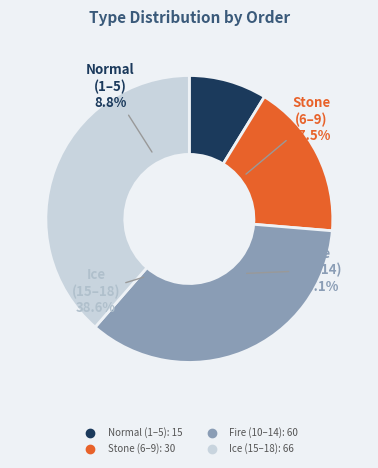

Is there a majority slice in this chart?

No